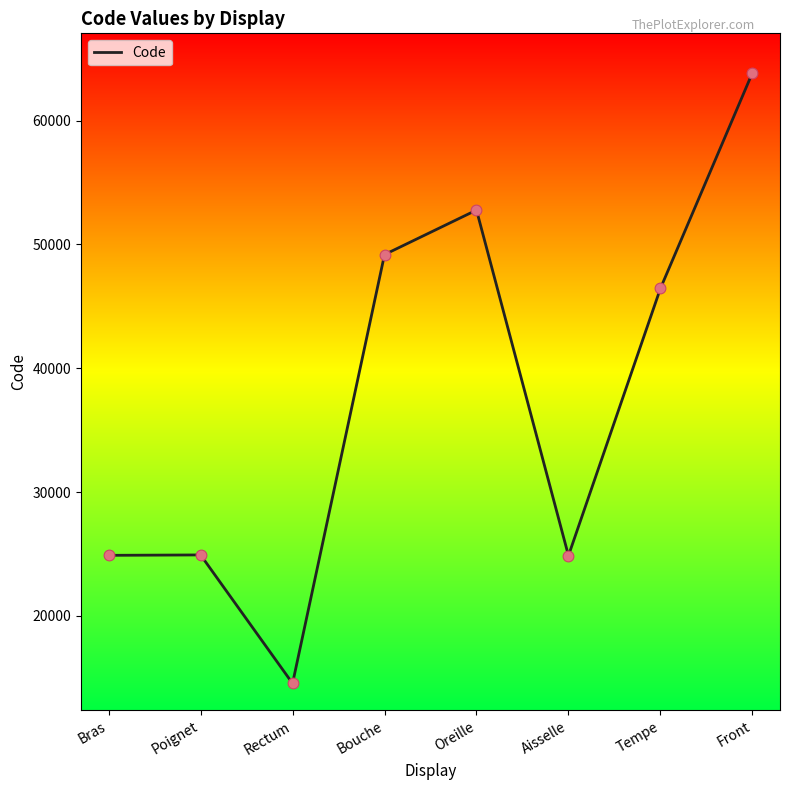

Which has a higher value, Aisselle or Rectum?

Aisselle